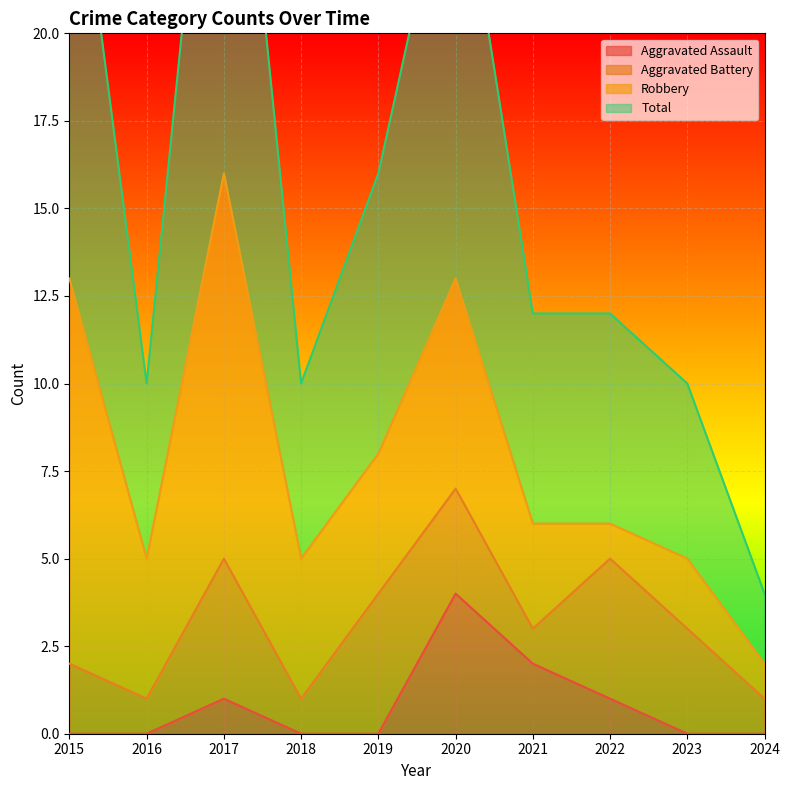

What is the sum of the Total values at 2016 and 2024?

14